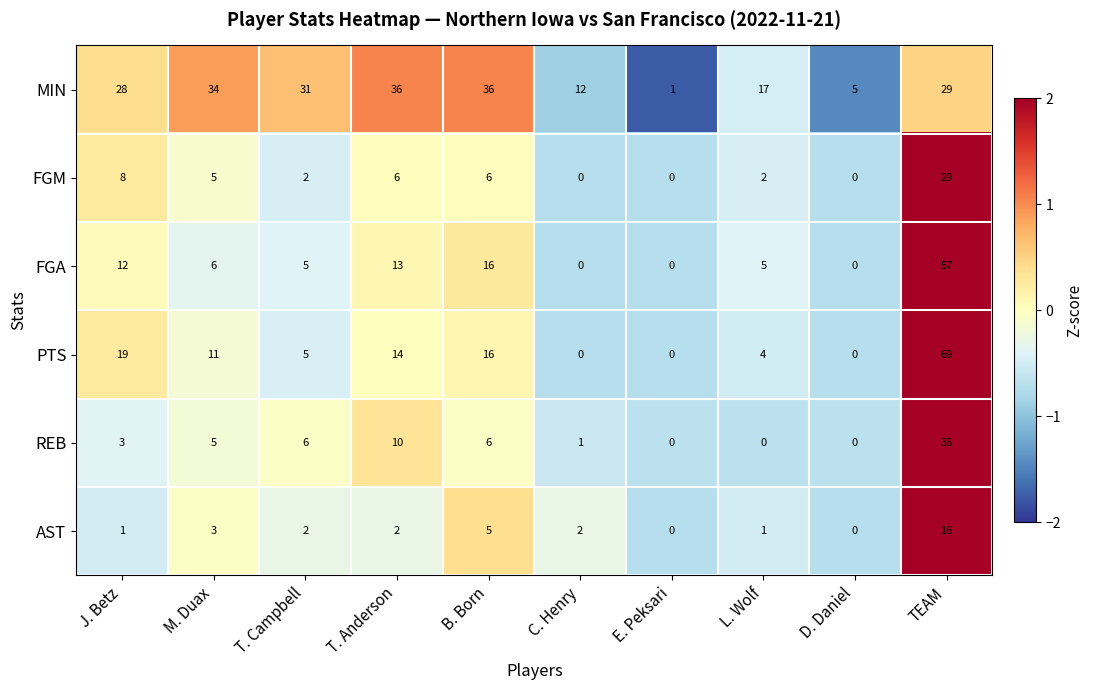

Which series has the widest spread of values?

PTS